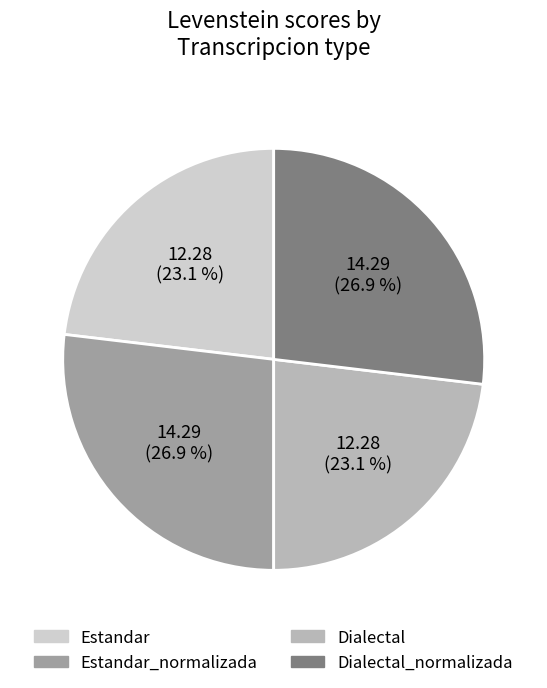

What portion of the pie excludes Estandar_normalizada?

73.1%